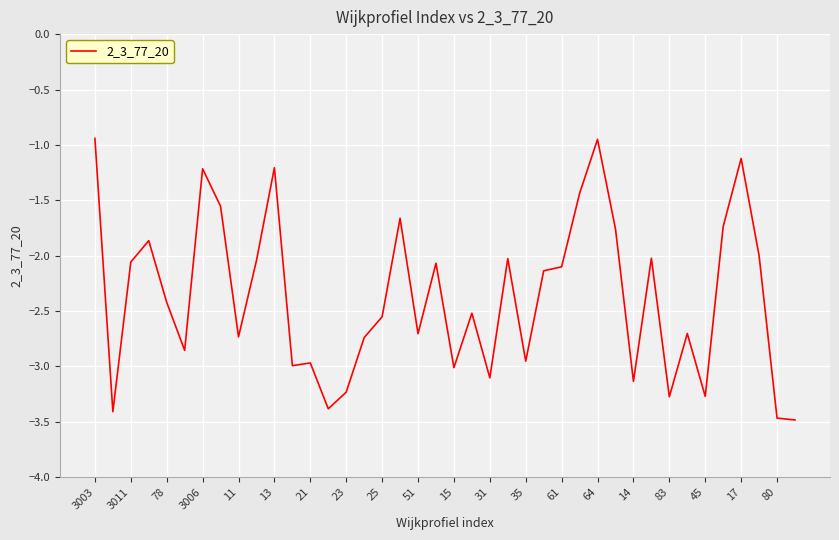

What is the minimum value shown in the chart?

-3.5